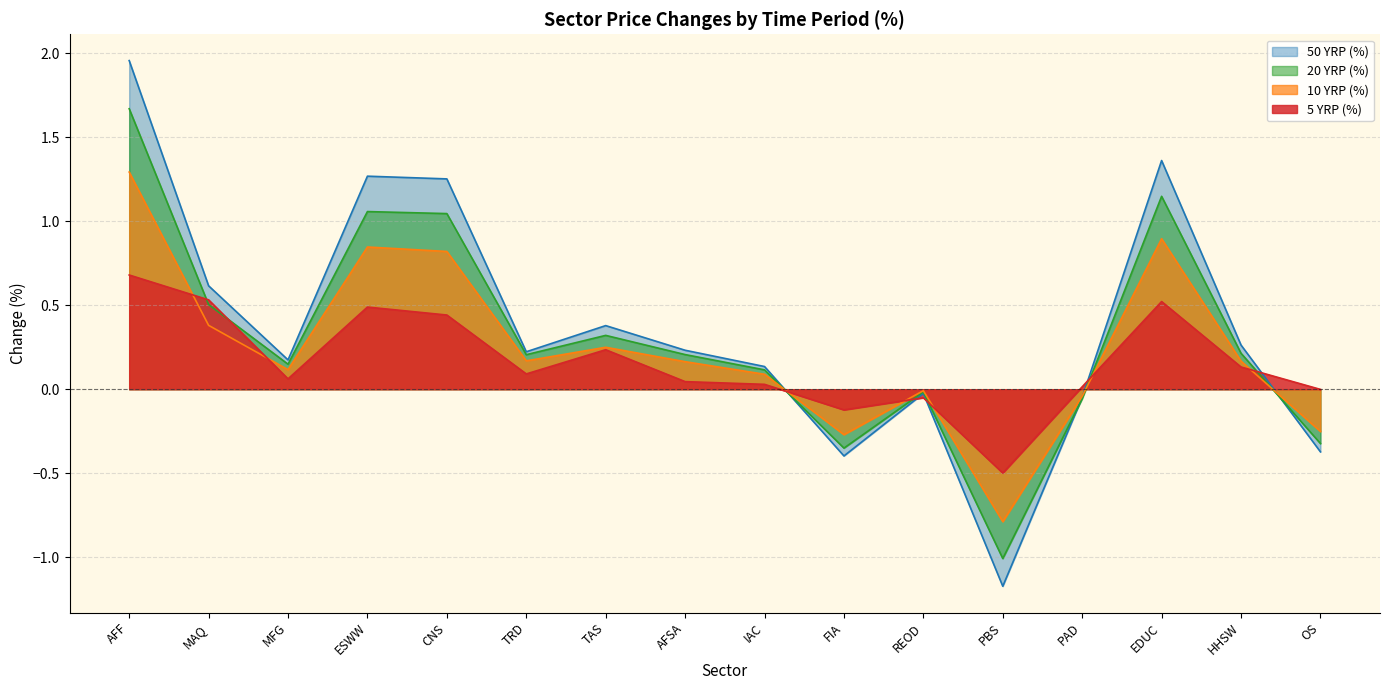

What is the label of the 7th point from the left?

TAS